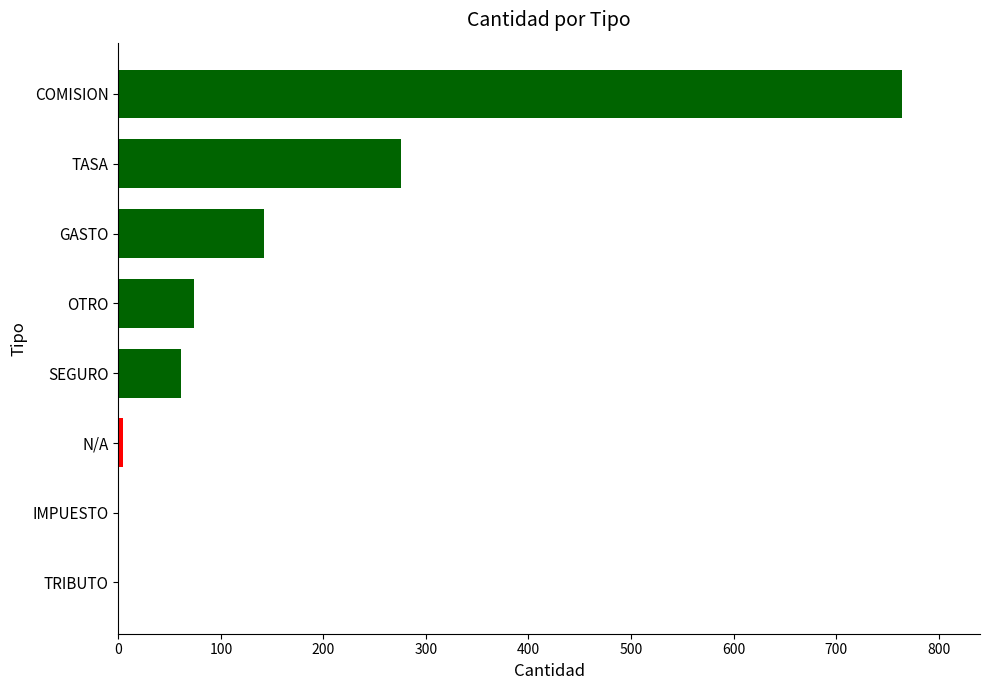

What is the sum of the values at GASTO and OTRO?

216